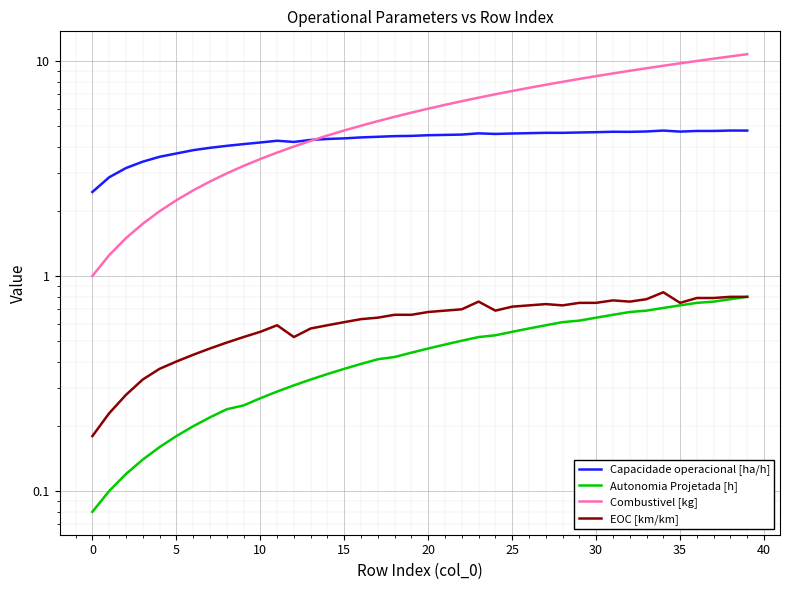

What is the smallest value displayed?

0.1